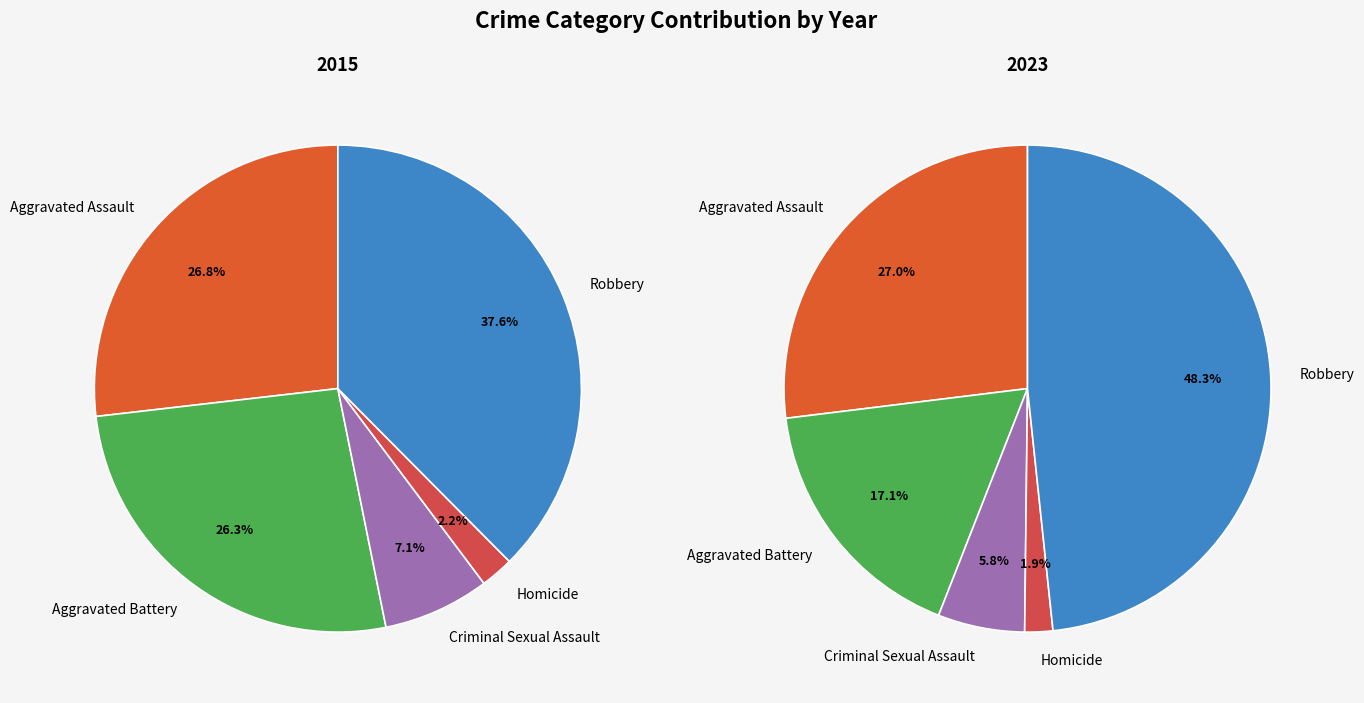

What percentage is the Robbery slice, to the nearest percent?

48%